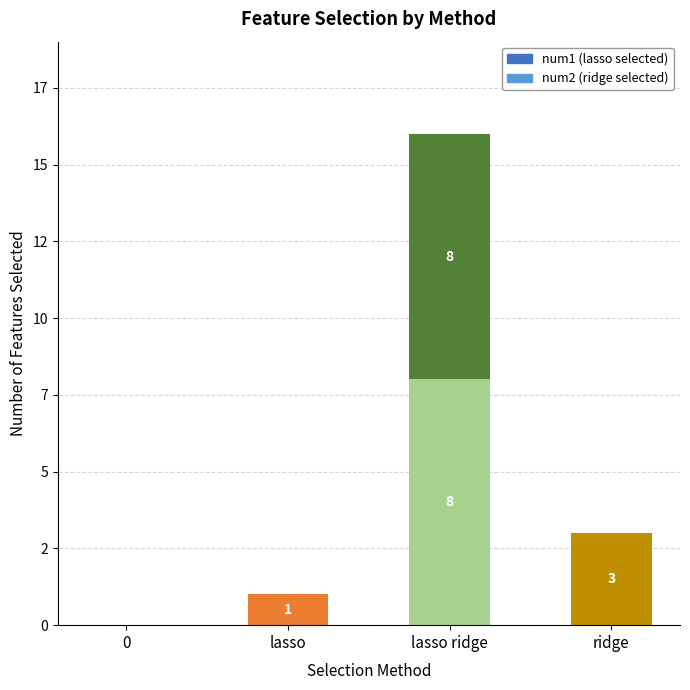

What are all the series names shown in the legend?

num1 (lasso selected), num2 (ridge selected)